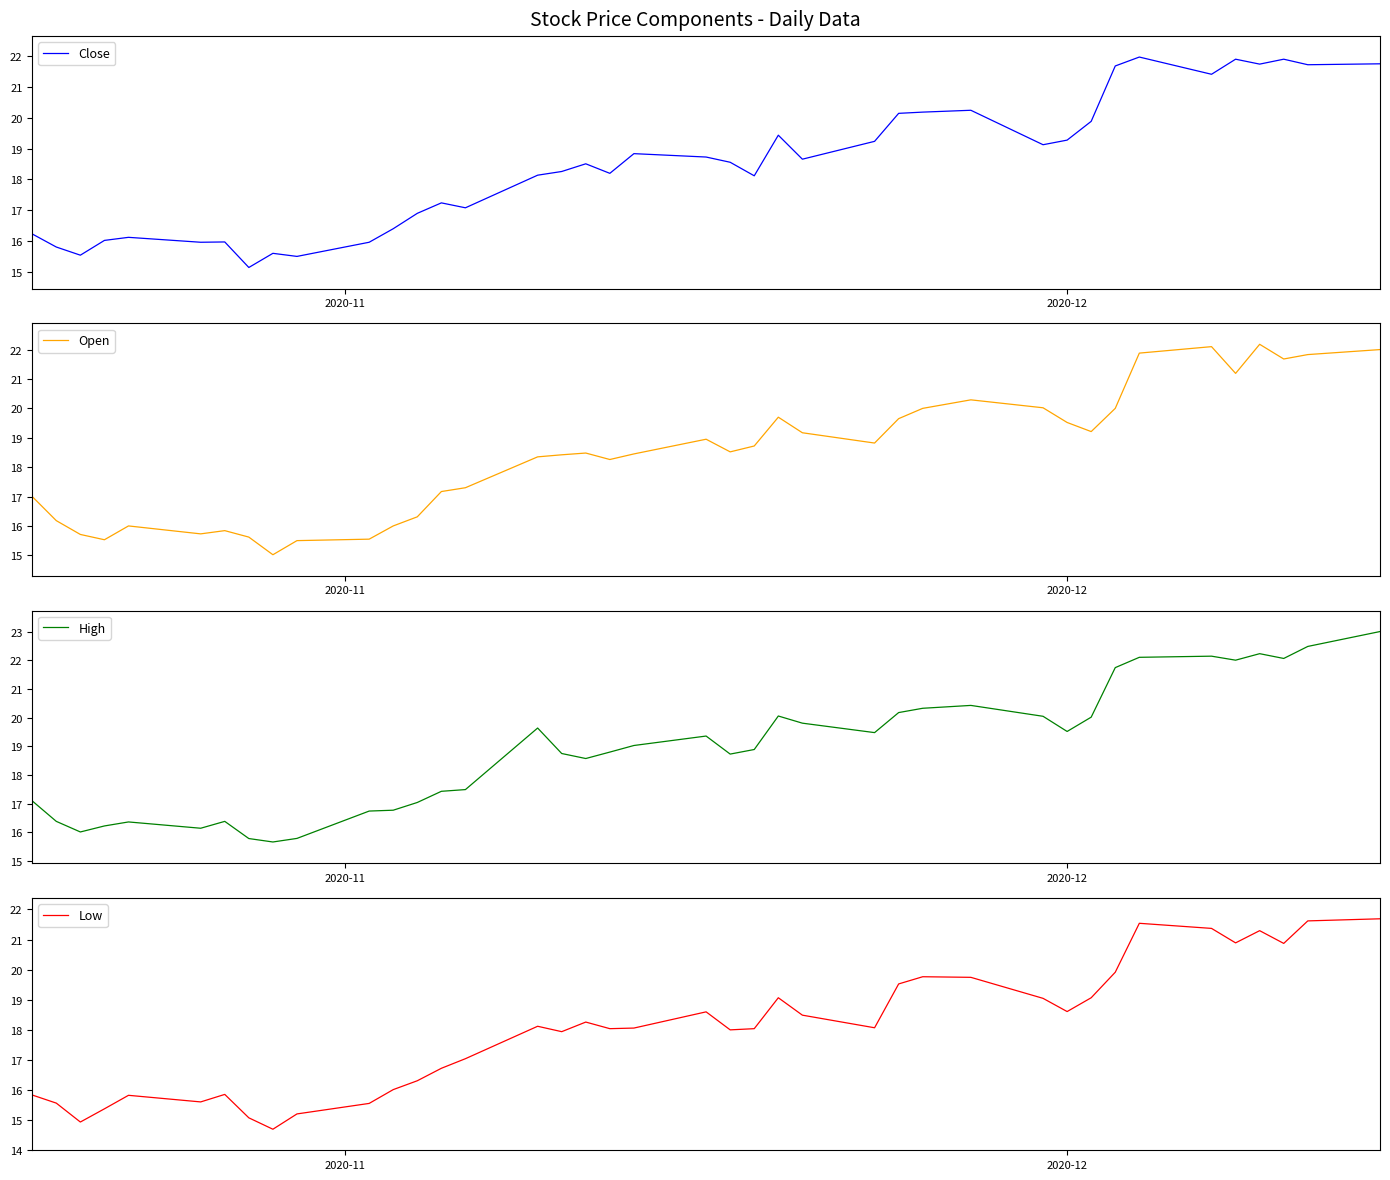

Reading left to right, list all the values displayed in this chart.

Close: 16.2	15.8	15.5	16.0	16.1	16.0	16.0	15.1	15.6	15.5	16.0	16.4	16.9	17.2	17.1	18.1	18.3	18.5	18.2	18.8	18.7	18.6	18.1	19.4	18.7	19.2	20.1	20.2	20.2	19.1	19.3	19.9	21.7	22.0	21.4	21.9	21.8	21.9	21.7	21.8
Open: 17.0	16.2	15.7	15.5	16.0	15.7	15.8	15.6	15.0	15.5	15.6	16.0	16.3	17.2	17.3	18.4	18.4	18.5	18.3	18.4	18.9	18.5	18.7	19.7	19.2	18.8	19.6	20.0	20.3	20.0	19.5	19.2	20.0	21.9	22.1	21.2	22.2	21.7	21.8	22.0
High: 17.1	16.4	16.0	16.2	16.4	16.1	16.4	15.8	15.7	15.8	16.7	16.8	17.0	17.4	17.5	19.6	18.8	18.6	18.8	19.0	19.4	18.7	18.9	20.1	19.8	19.5	20.2	20.3	20.4	20.1	19.5	20.0	21.8	22.1	22.1	22.0	22.2	22.1	22.5	23.0
Low: 15.8	15.6	14.9	15.4	15.8	15.6	15.8	15.1	14.7	15.2	15.5	16.0	16.3	16.7	17.0	18.1	17.9	18.2	18.0	18.1	18.6	18.0	18.0	19.1	18.5	18.1	19.5	19.8	19.7	19.0	18.6	19.1	19.9	21.5	21.4	20.9	21.3	20.9	21.6	21.7